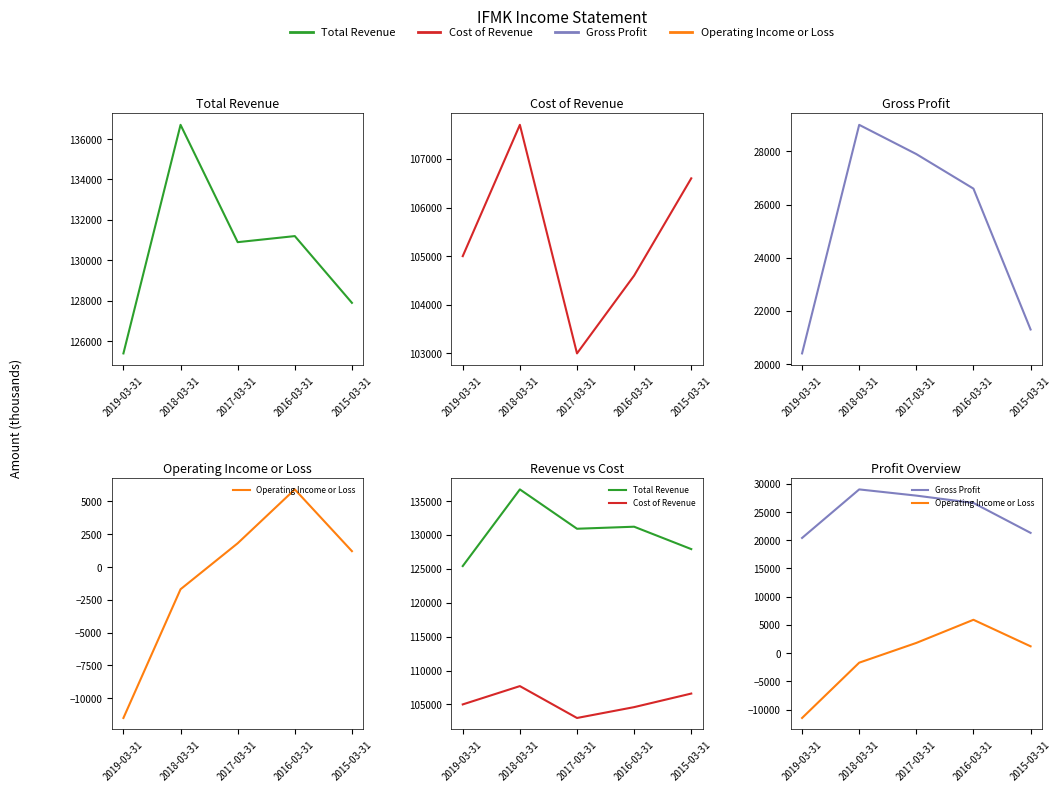

True or false: Total Revenue and Operating Income or Loss cross at least once.

False